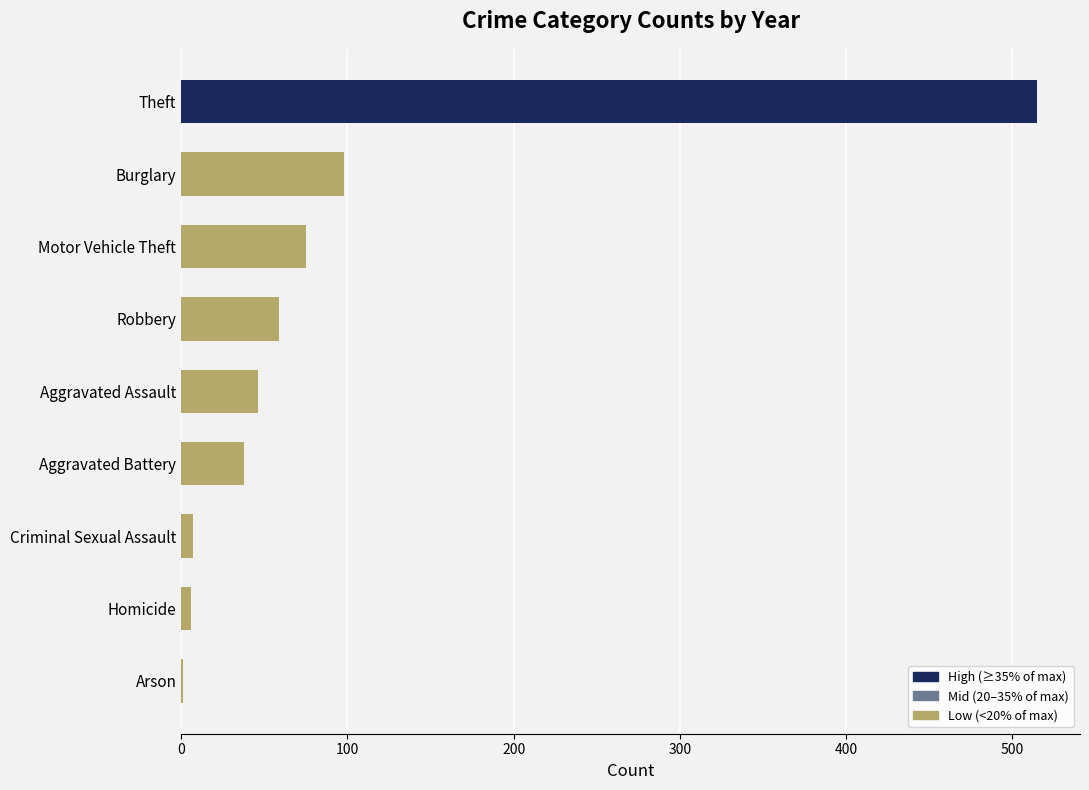

Between Robbery and Aggravated Battery, which is larger?

Robbery